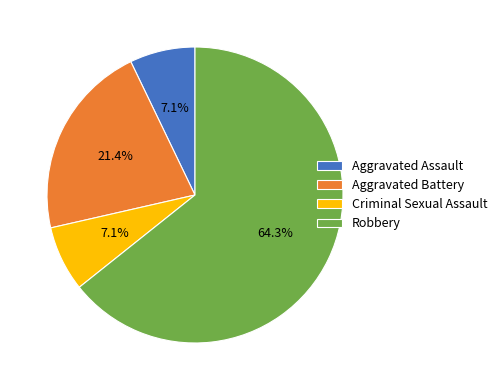

Is the sum of Aggravated Assault and Criminal Sexual Assault greater than half?

No